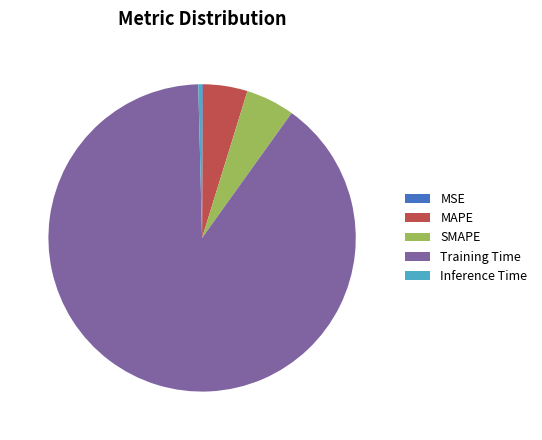

Do SMAPE and Training Time together represent more than half of the pie?

Yes